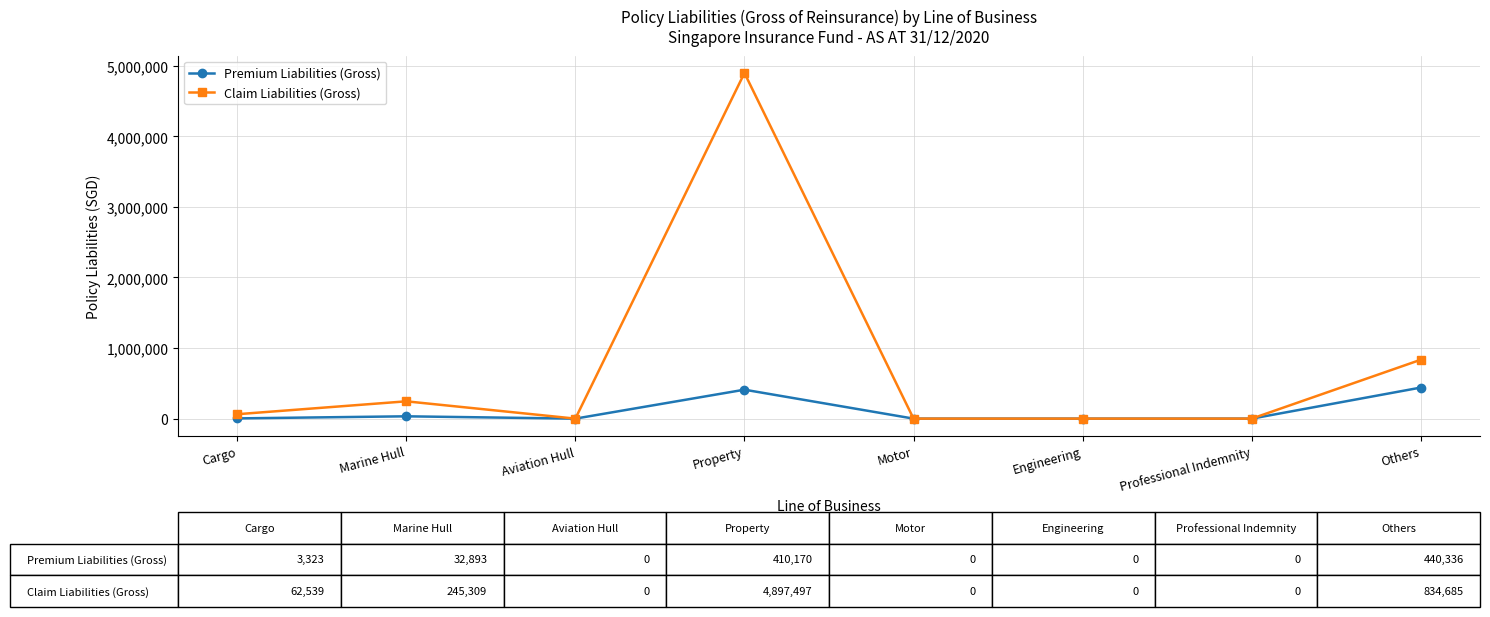

Which series has the largest range (max minus min)?

Claim Liabilities (Gross)